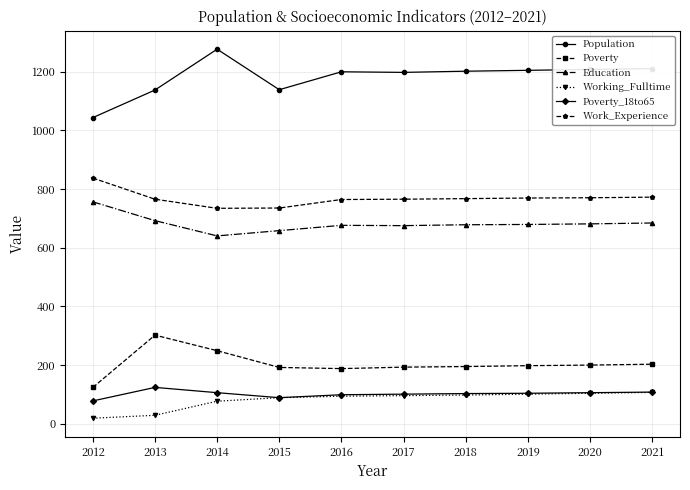

What is the approximate value of Work_Experience at 2018?

767